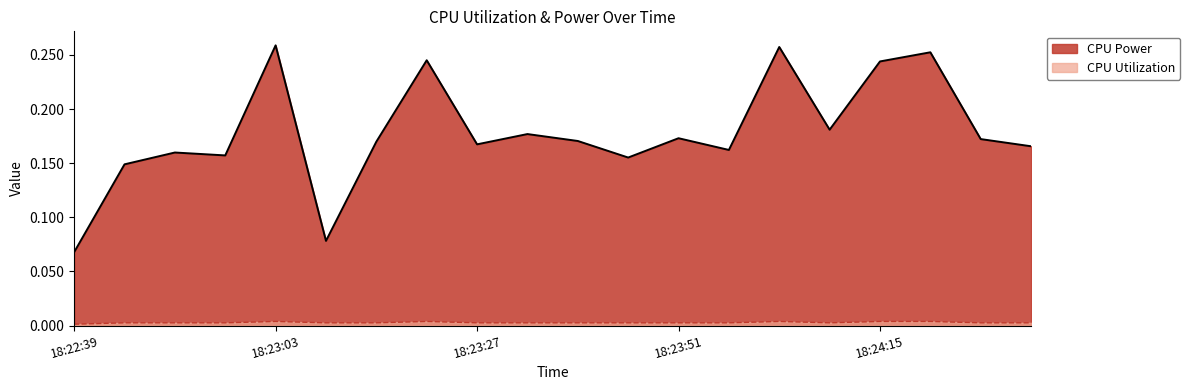

Between 18:24:09 and 18:22:39, which is larger?

18:24:09